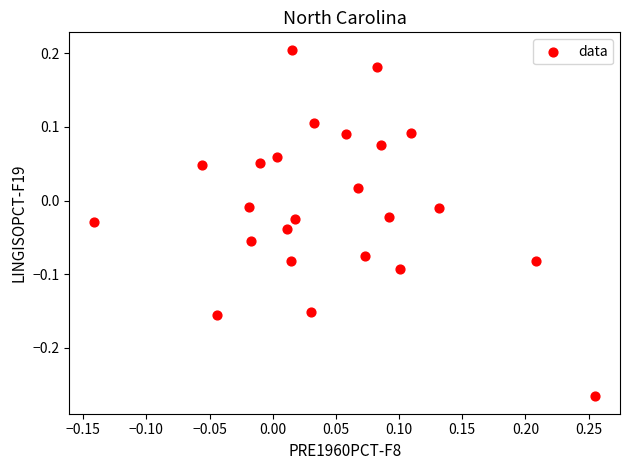

What is the range of X values (max minus min)?

0.4